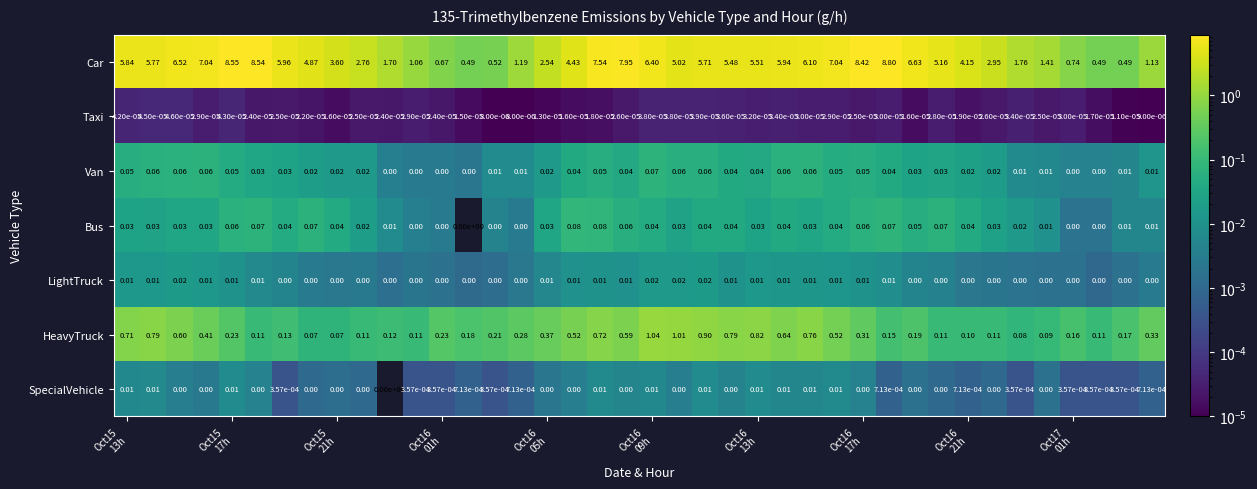

Which series has the largest total across all categories?

Car